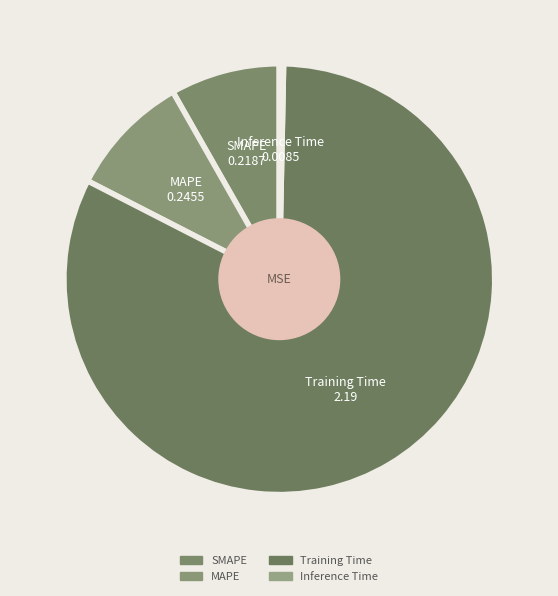

How many slices are in this pie chart?

4